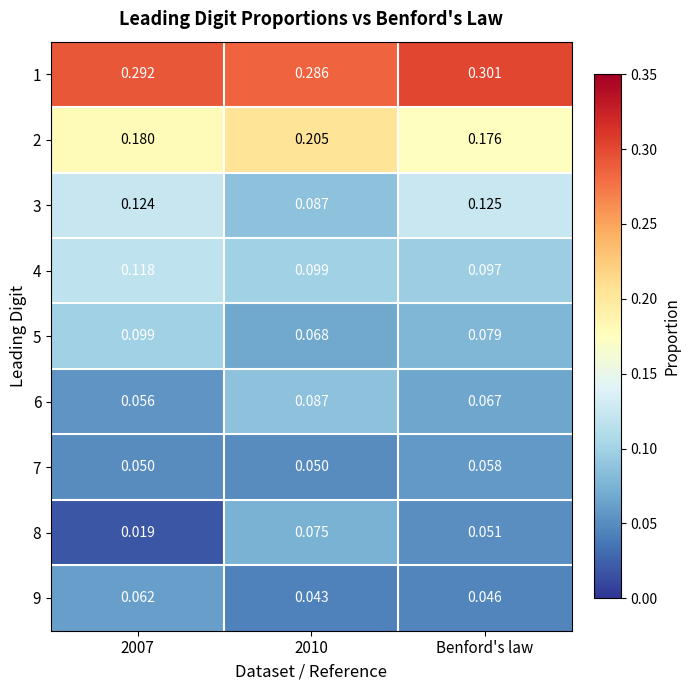

Is the value of 4 at 2010 greater than the value of 2 at Benford's law?

No